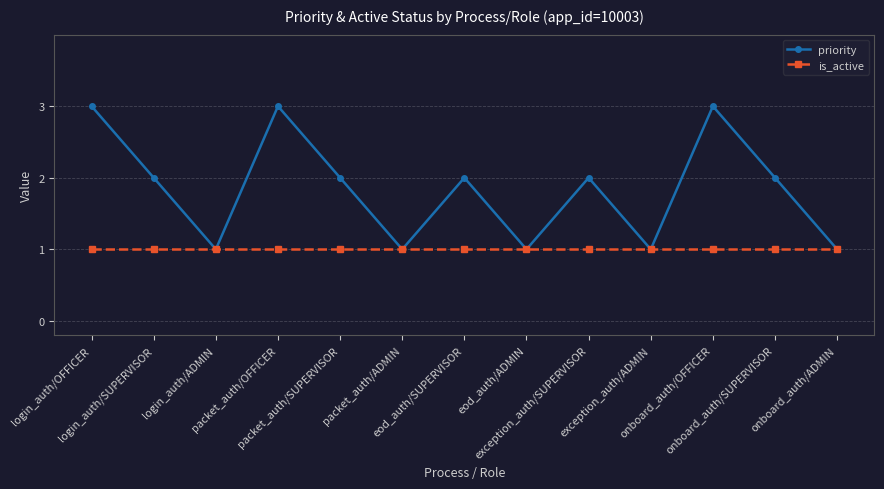

Rank the series by their average value, from lowest to highest.

is_active, priority